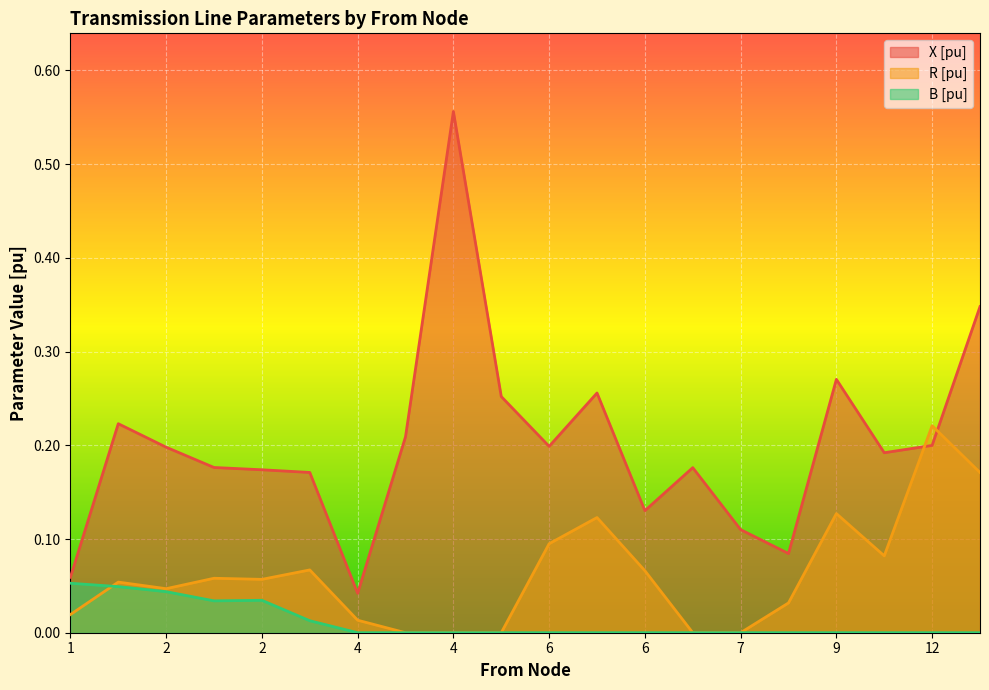

True or false: B [pu] and R [pu] cross at least once.

True